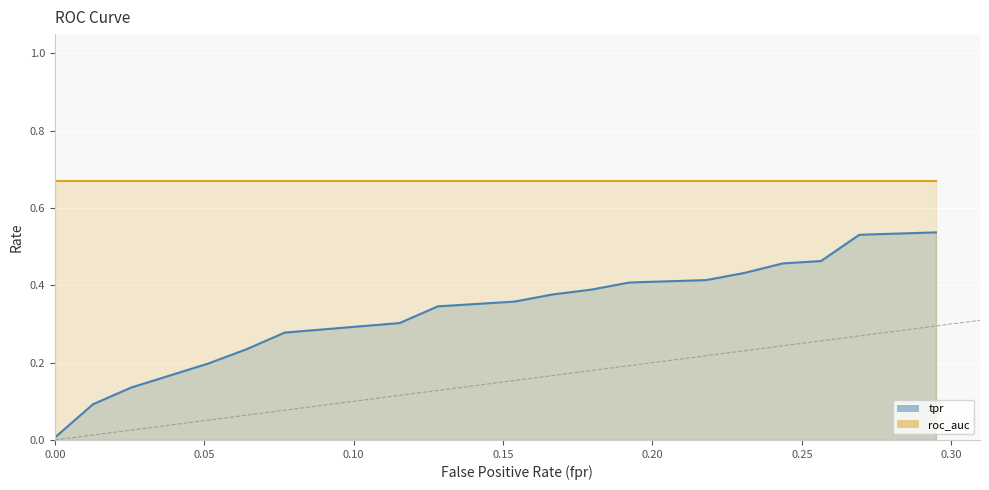

Reading left to right, extract all data points from this chart.

fpr: 0.0	0.0	0.0	0.0	0.1	0.1	0.1	0.1	0.1	0.1	0.2	0.2	0.2	0.2	0.2	0.2	0.2	0.3	0.3	0.3
tpr: 0.0	0.1	0.1	0.2	0.2	0.2	0.3	0.3	0.3	0.4	0.4	0.4	0.4	0.4	0.4	0.4	0.5	0.5	0.5	0.5
roc_auc: 0.7	0.7	0.7	0.7	0.7	0.7	0.7	0.7	0.7	0.7	0.7	0.7	0.7	0.7	0.7	0.7	0.7	0.7	0.7	0.7